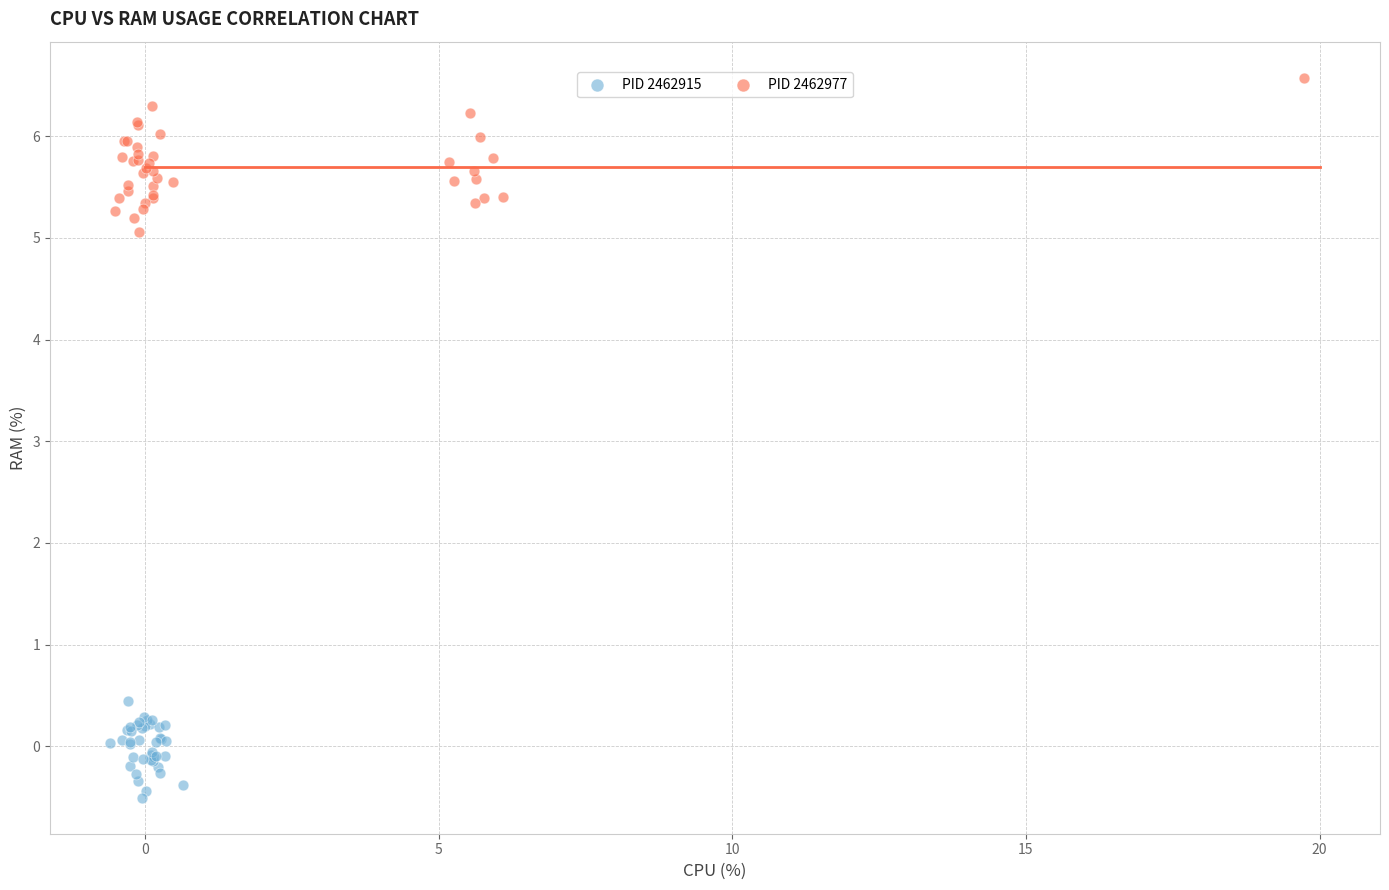

Which series has the widest spread of Y values?

PID 2462977